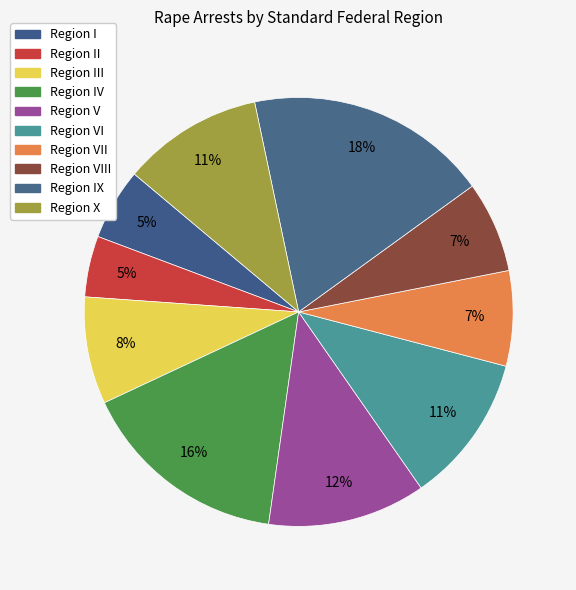

Count the number of slices in the pie.

10